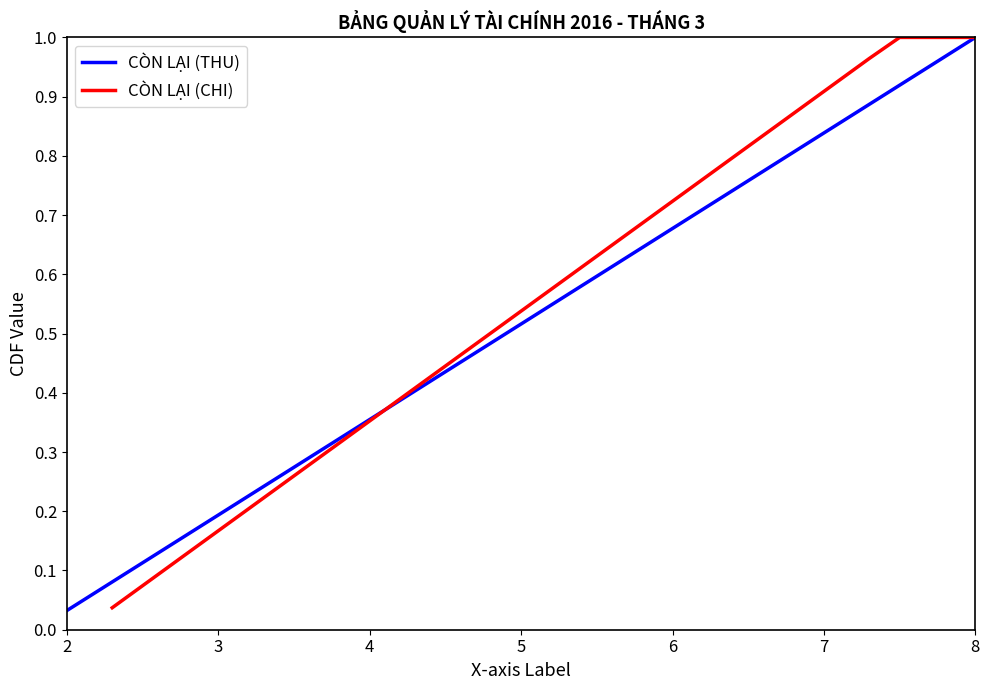

The value of CÒN LẠI (THU) at 8 is 1.0. True or false?

True